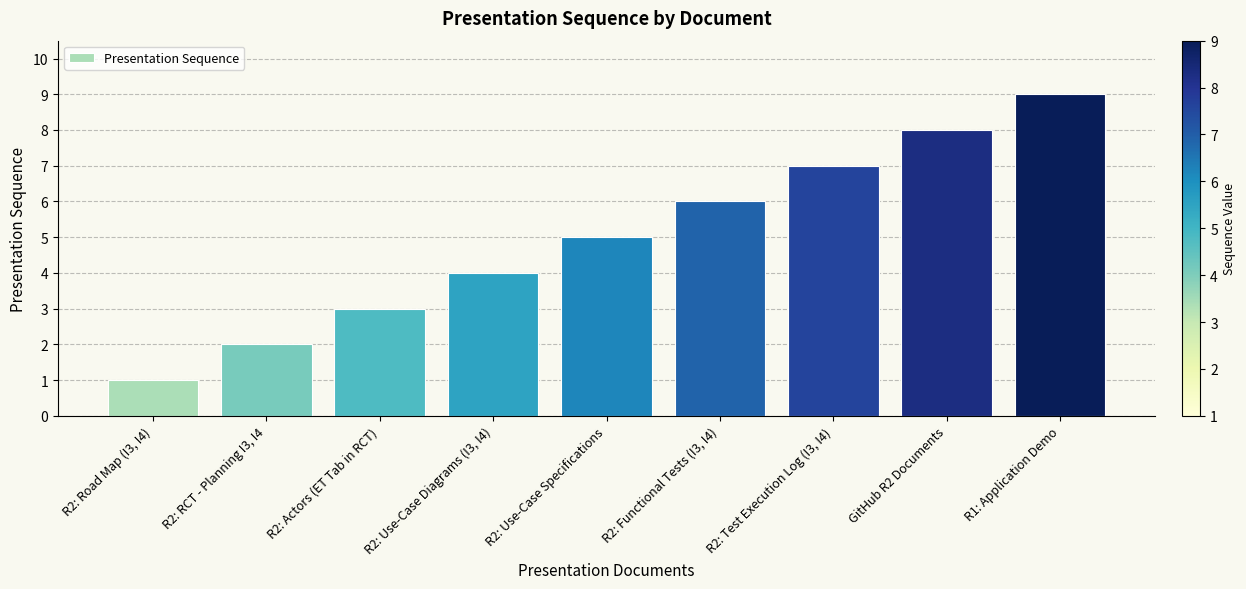

Reading left to right, transcribe all the data shown in this chart.

R2: Road Map (I3, I4)=1	R2: RCT - Planning I3, I4=2	R2: Actors (ET Tab in RCT)=3	R2: Use-Case Diagrams (I3, I4)=4	R2: Use-Case Specifications=5	R2: Functional Tests (I3, I4)=6	R2: Test Execution Log (I3, I4)=7	GitHub R2 Documents=8	R1: Application Demo=9